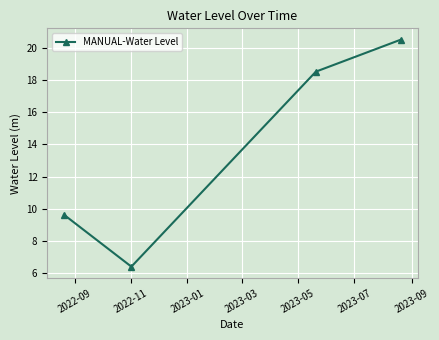

What is the sum of all values?

55.1